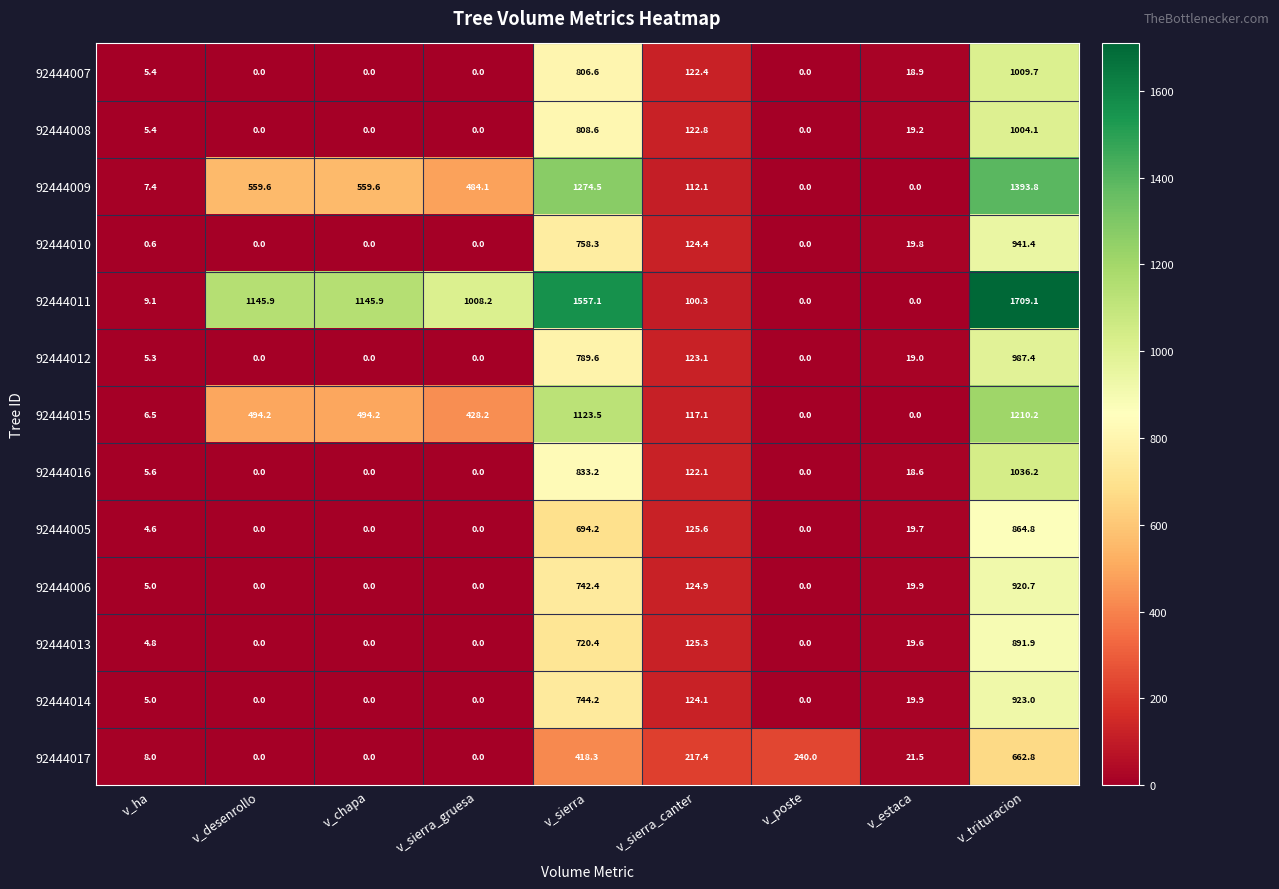

The 92444013 series shows 0.0 at v_desenrollo. True or false?

True